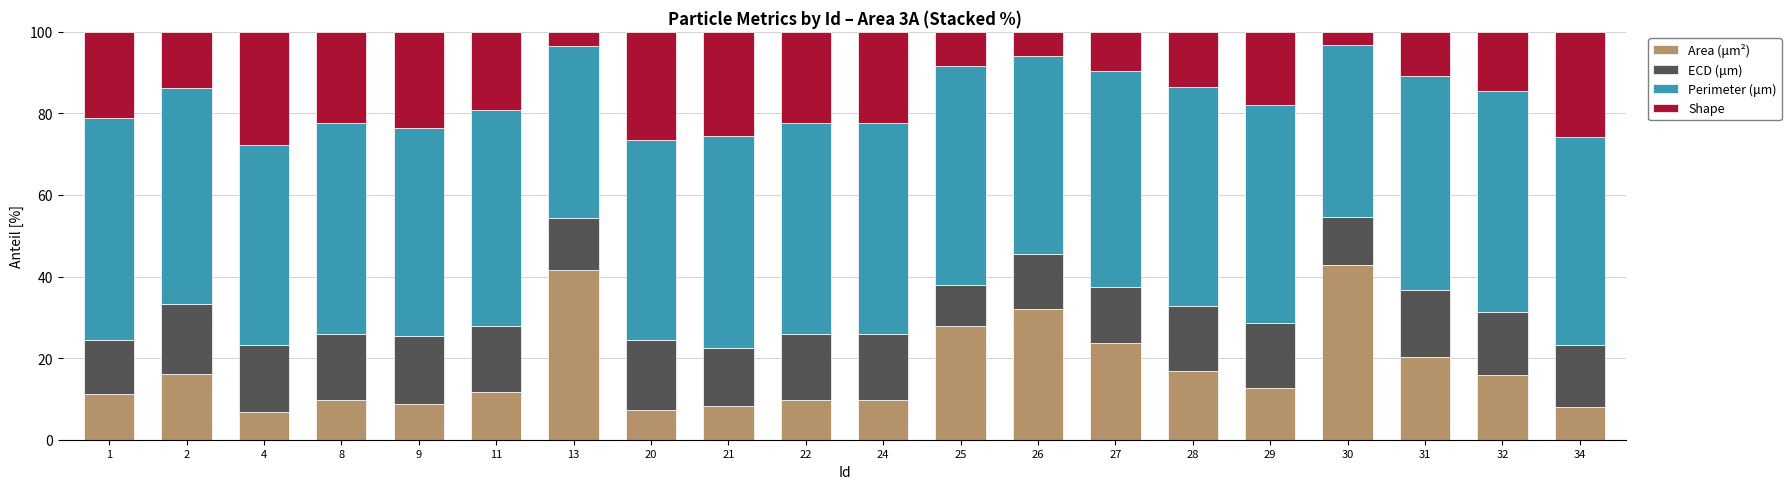

What is the total value across all series at 24?

100.0